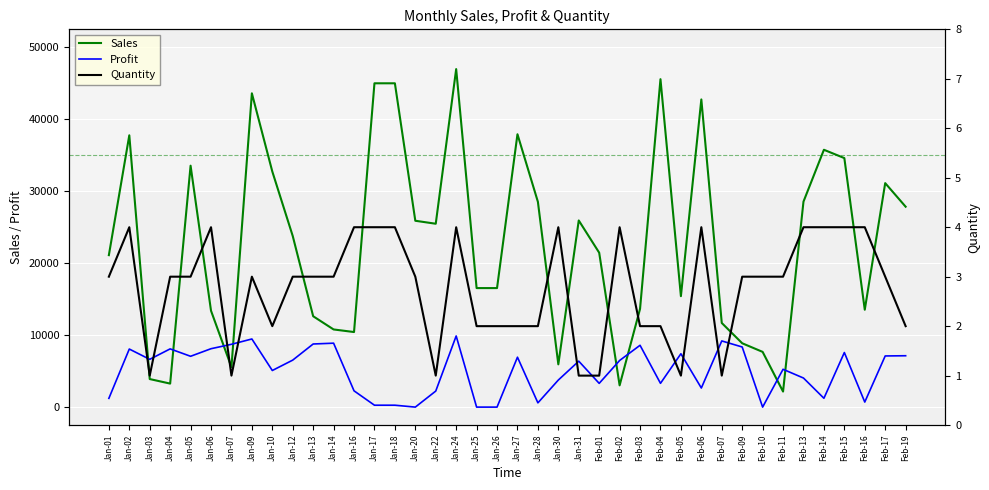

True or false: Sales has more than 2 interior local peaks.

True